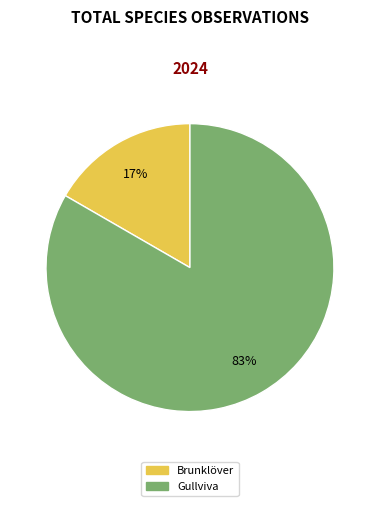

Is it true that Brunklöver is 17% of the pie?

True